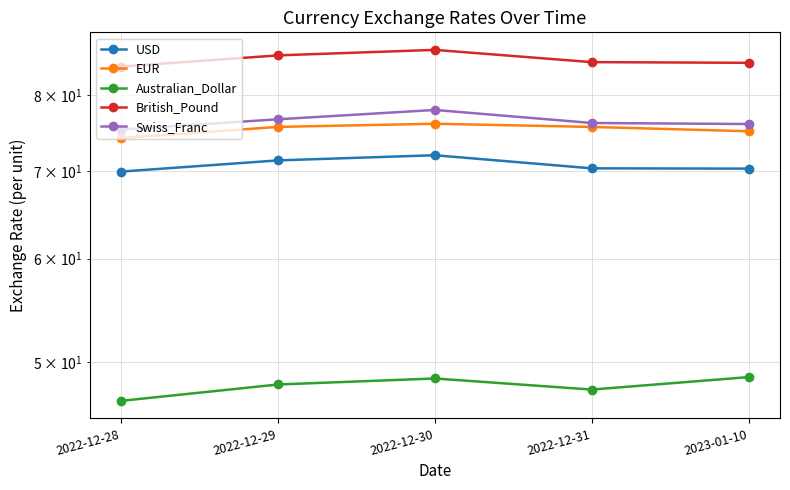

At how many categories does at least one series exceed 80?

5